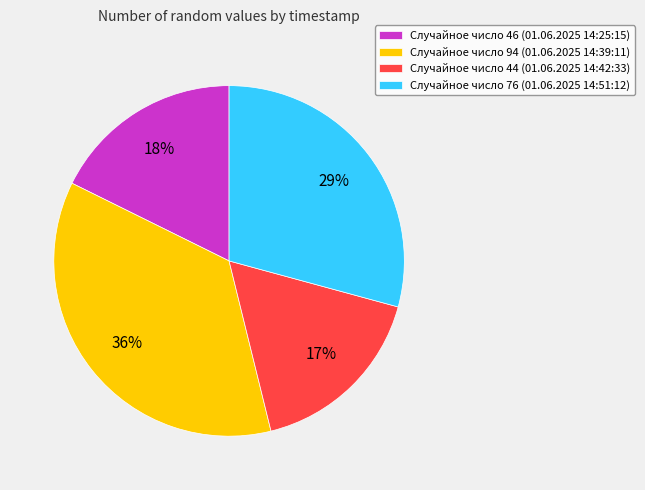

True or false: Случайное число 44 (01.06.2025 14:42:33) accounts for 17% of the total.

True